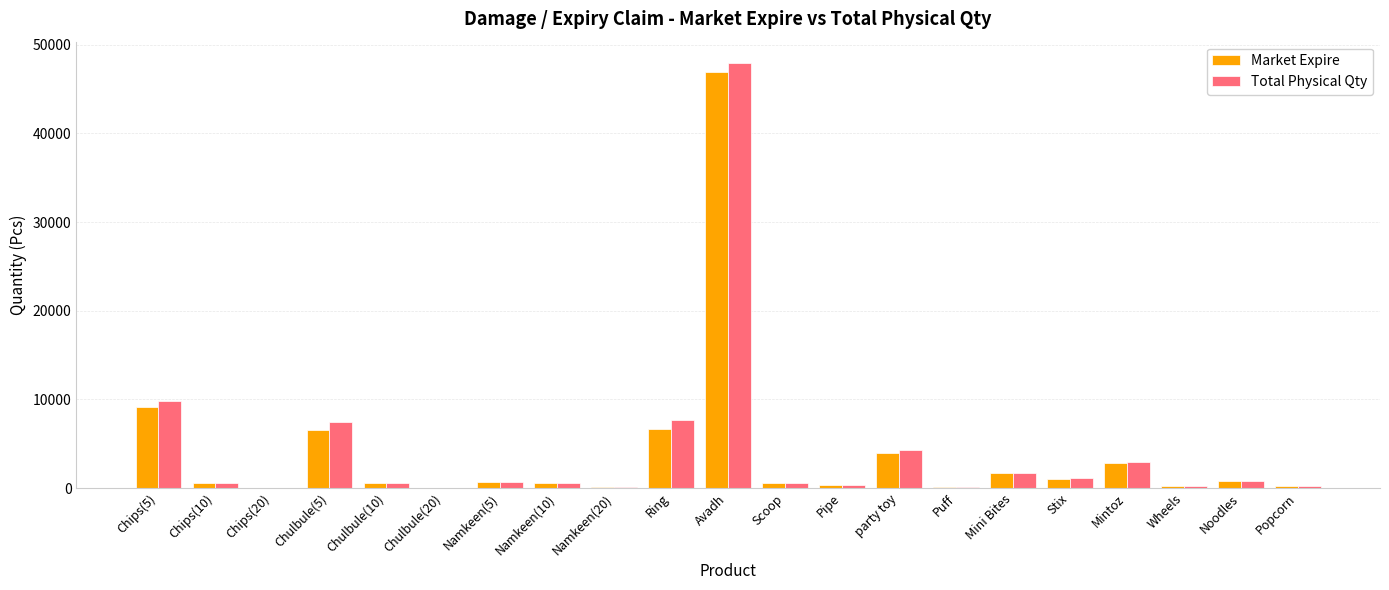

What is the sum of all Total Physical Qty values?

88129